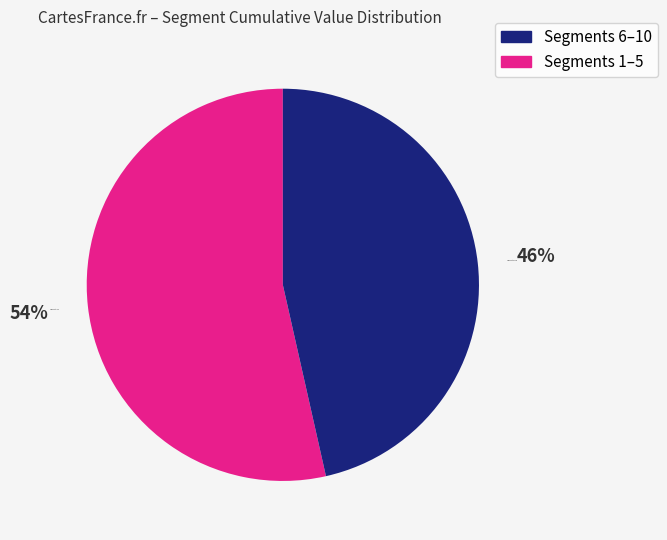

To the nearest percent, what percentage of the pie is Segments 1–5?

54%